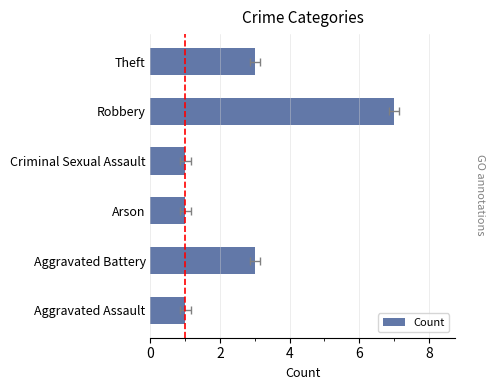

The value at Criminal Sexual Assault is 1. True or false?

True